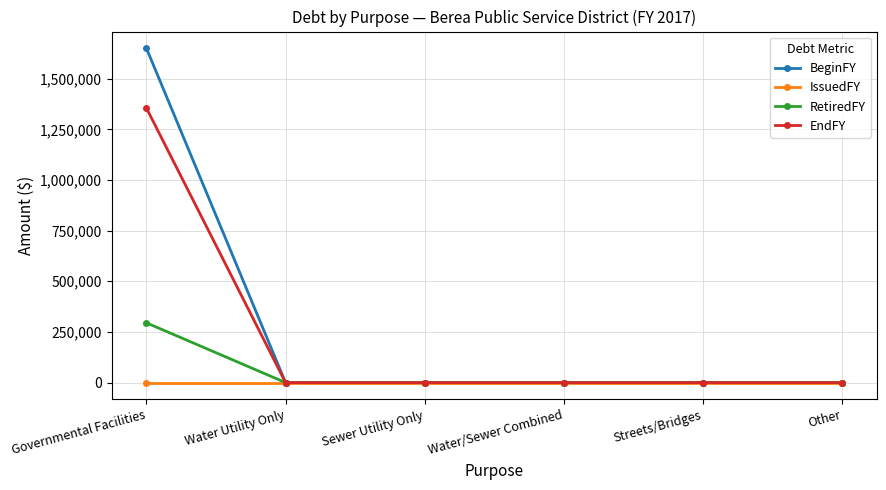

True or false: EndFY has more than 2 interior local peaks.

False